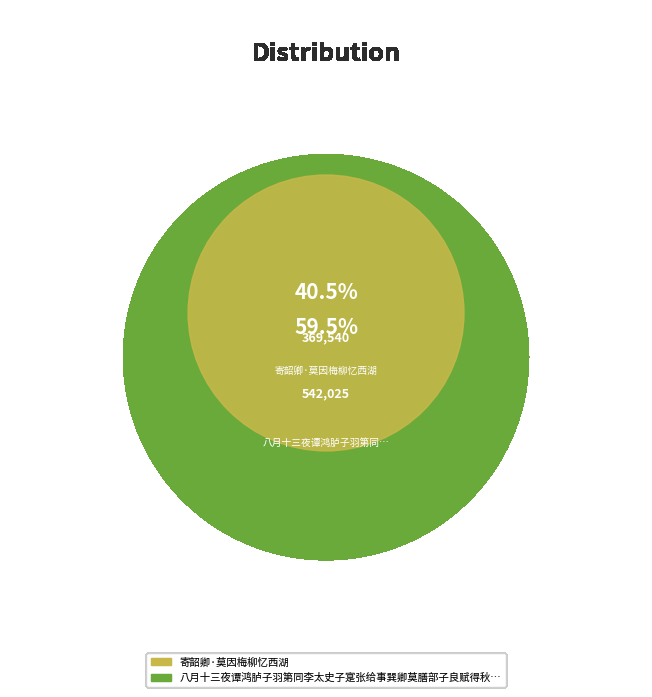

What is the ratio of the value at 寄韶卿·莫因梅柳忆西湖 to the value at 八月十三夜谭鸿胪子羽第同李太史子寔张给事巽卿莫膳部子良赋得秋字?

0.7